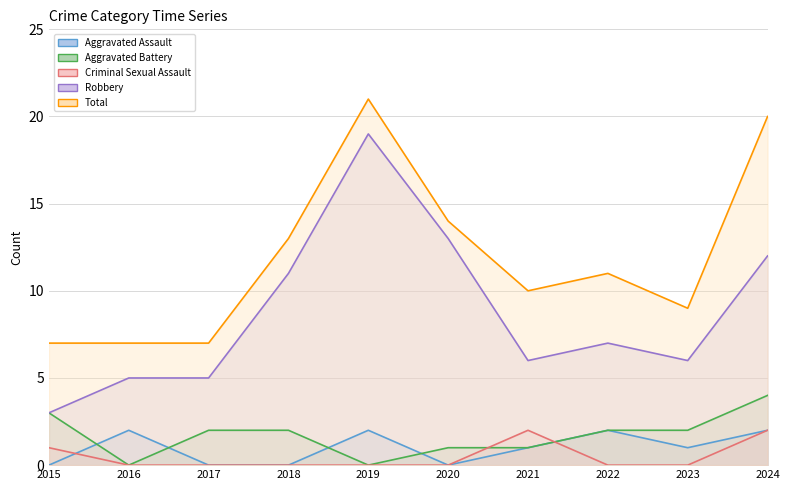

How many interior local valleys does the Robbery series have?

2